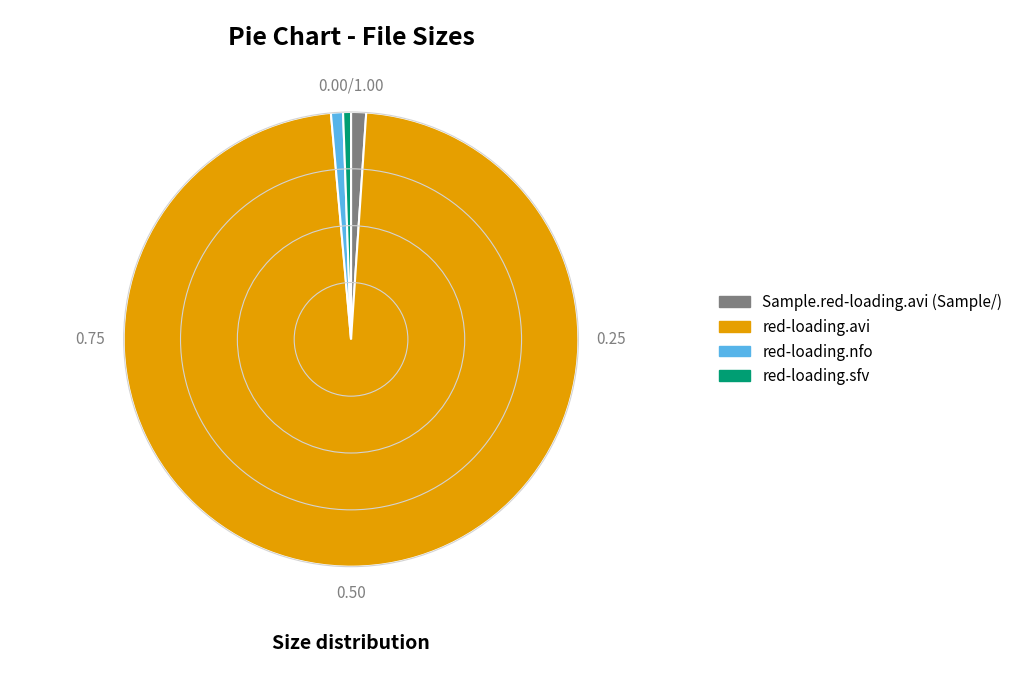

How many slices are in this pie chart?

4